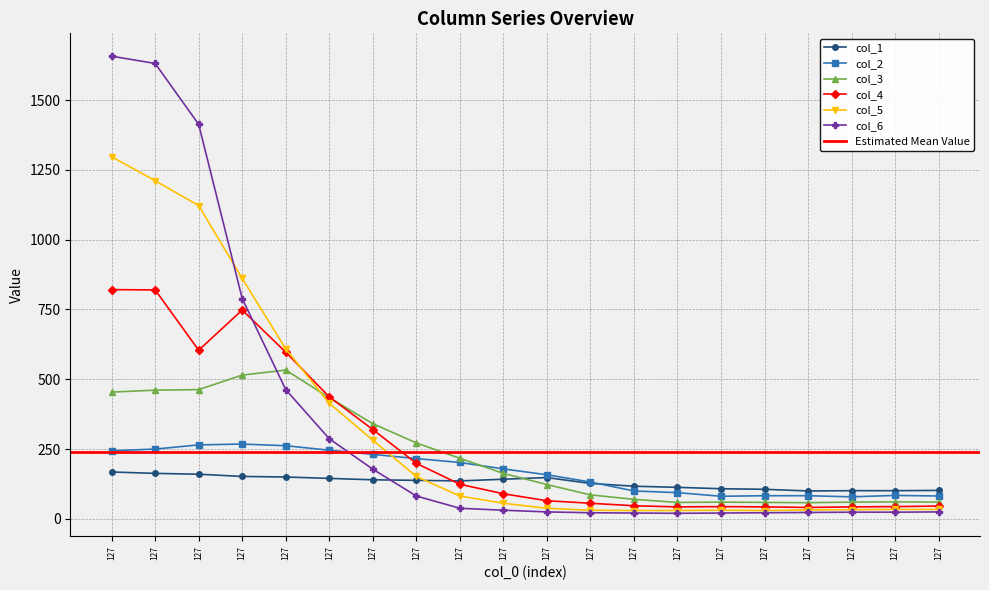

Where is the first local maximum for col_3?

127